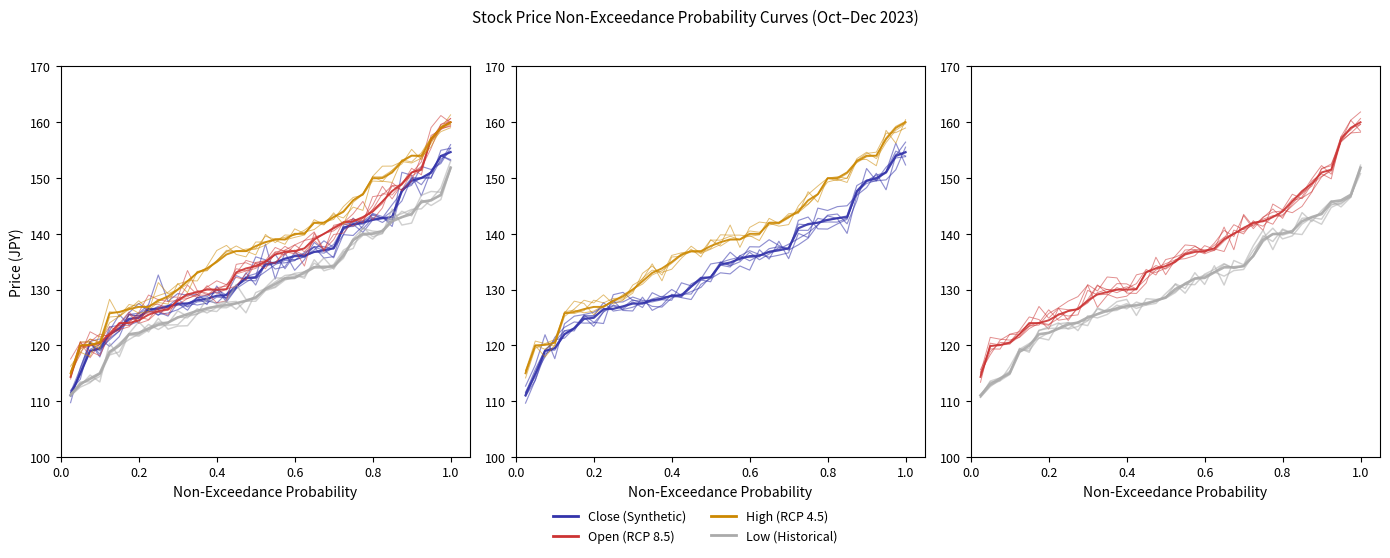

True or false: Close (Synthetic) and Low (Historical) intersect in this chart.

False